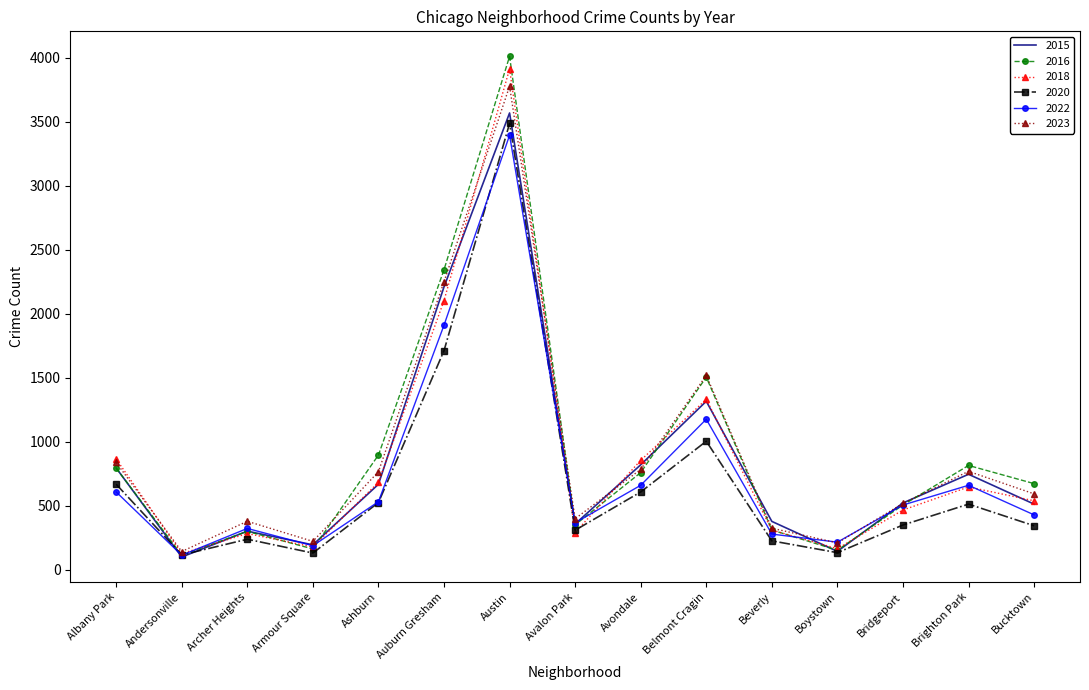

At which label is 2015 closest to 1834?

Auburn Gresham